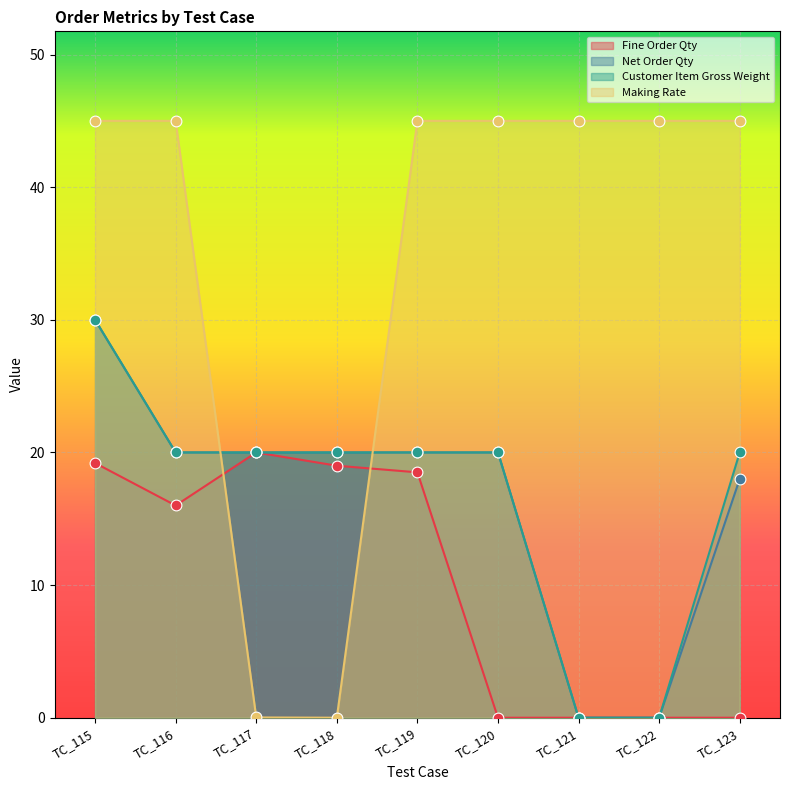

What are all the series names shown in the legend?

Fine Order Qty, Net Order Qty, Customer Item Gross Weight, Making Rate